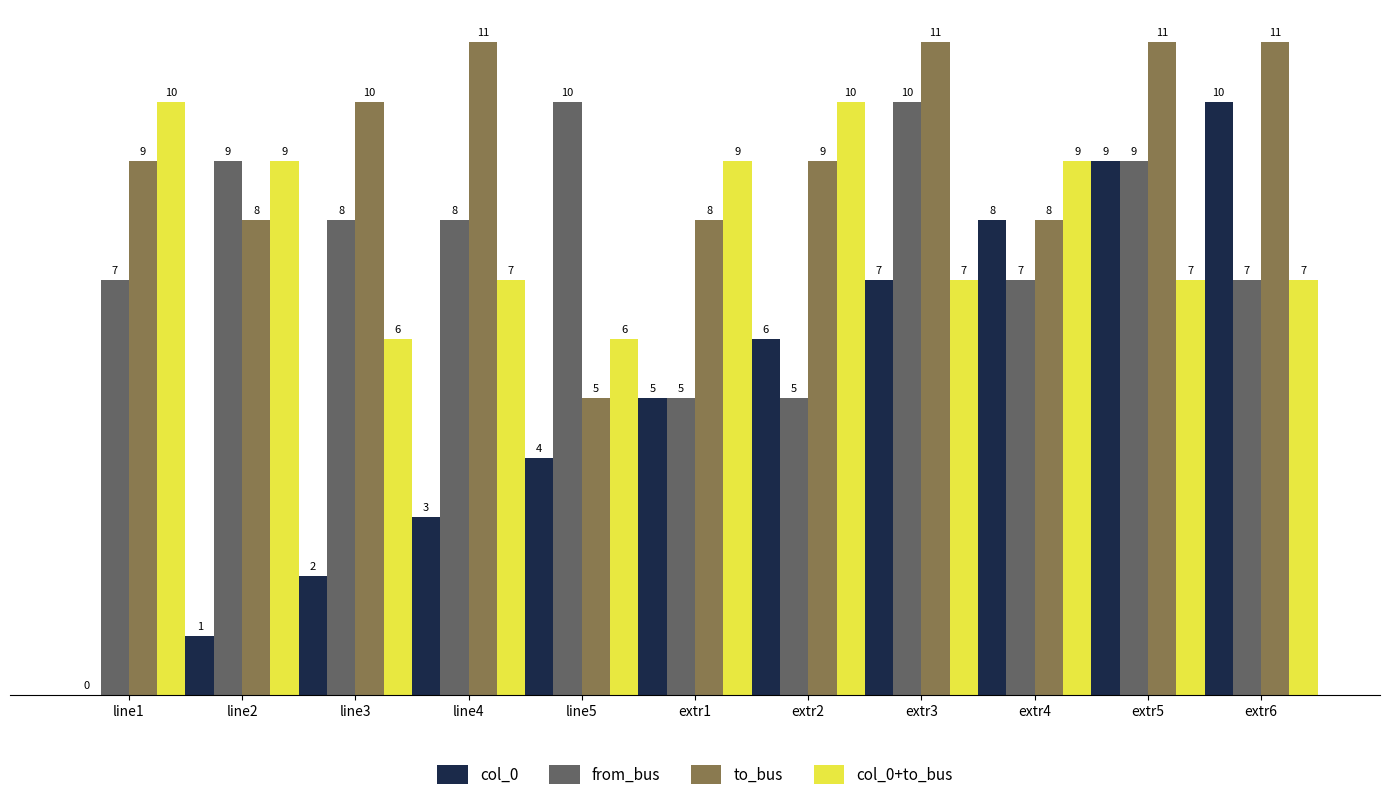

Reading right to left, what are all the values shown in this chart?

col_0: 10	9	8	7	6	5	4	3	2	1	0
from_bus: 7	9	7	10	5	5	10	8	8	9	7
to_bus: 11	11	8	11	9	8	5	11	10	8	9
col_0+to_bus: 7	7	9	7	10	9	6	7	6	9	10